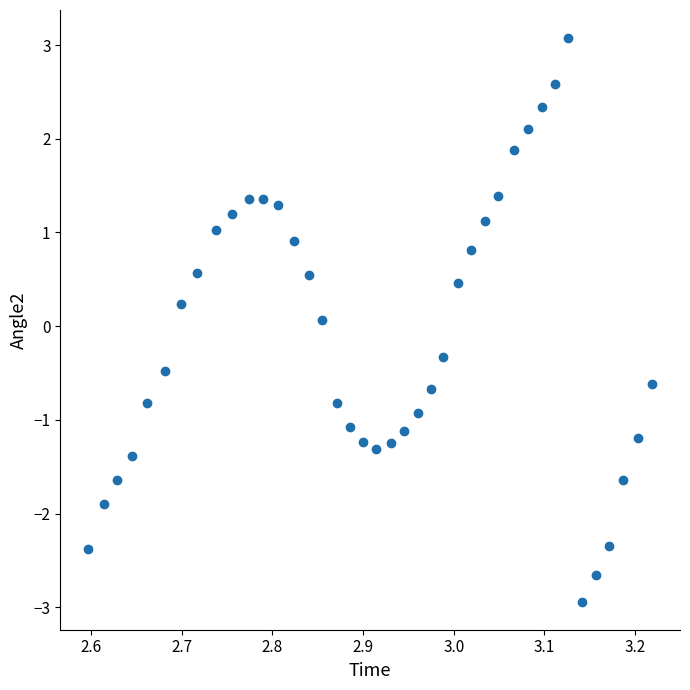

What is the range of X values (max minus min)?

0.6